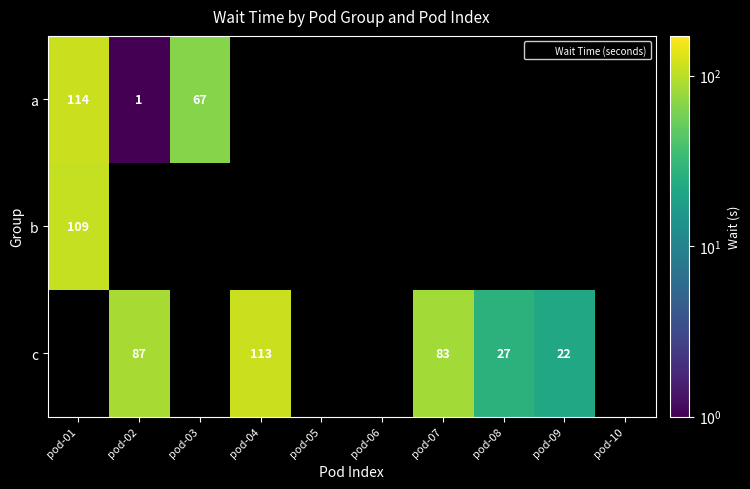

Where does the c series first go above 22?

pod-02